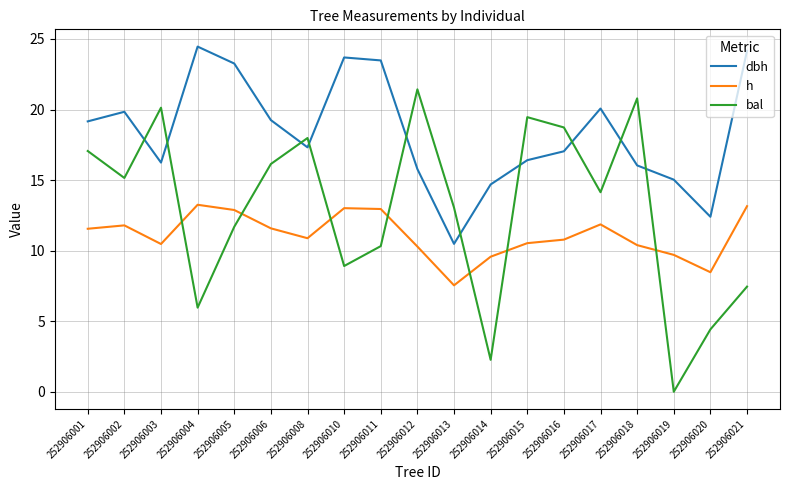

True or false: bal has a value of 17.1 at 252906001.

True